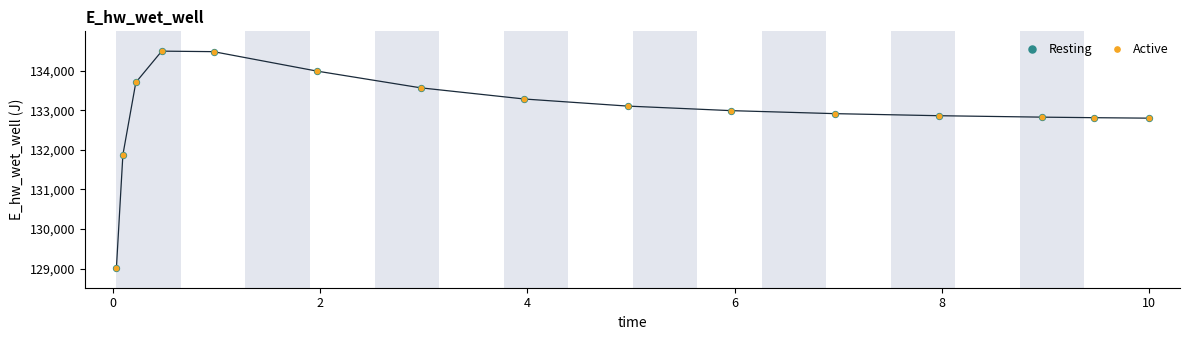

Which series has the widest spread of Y values?

Resting